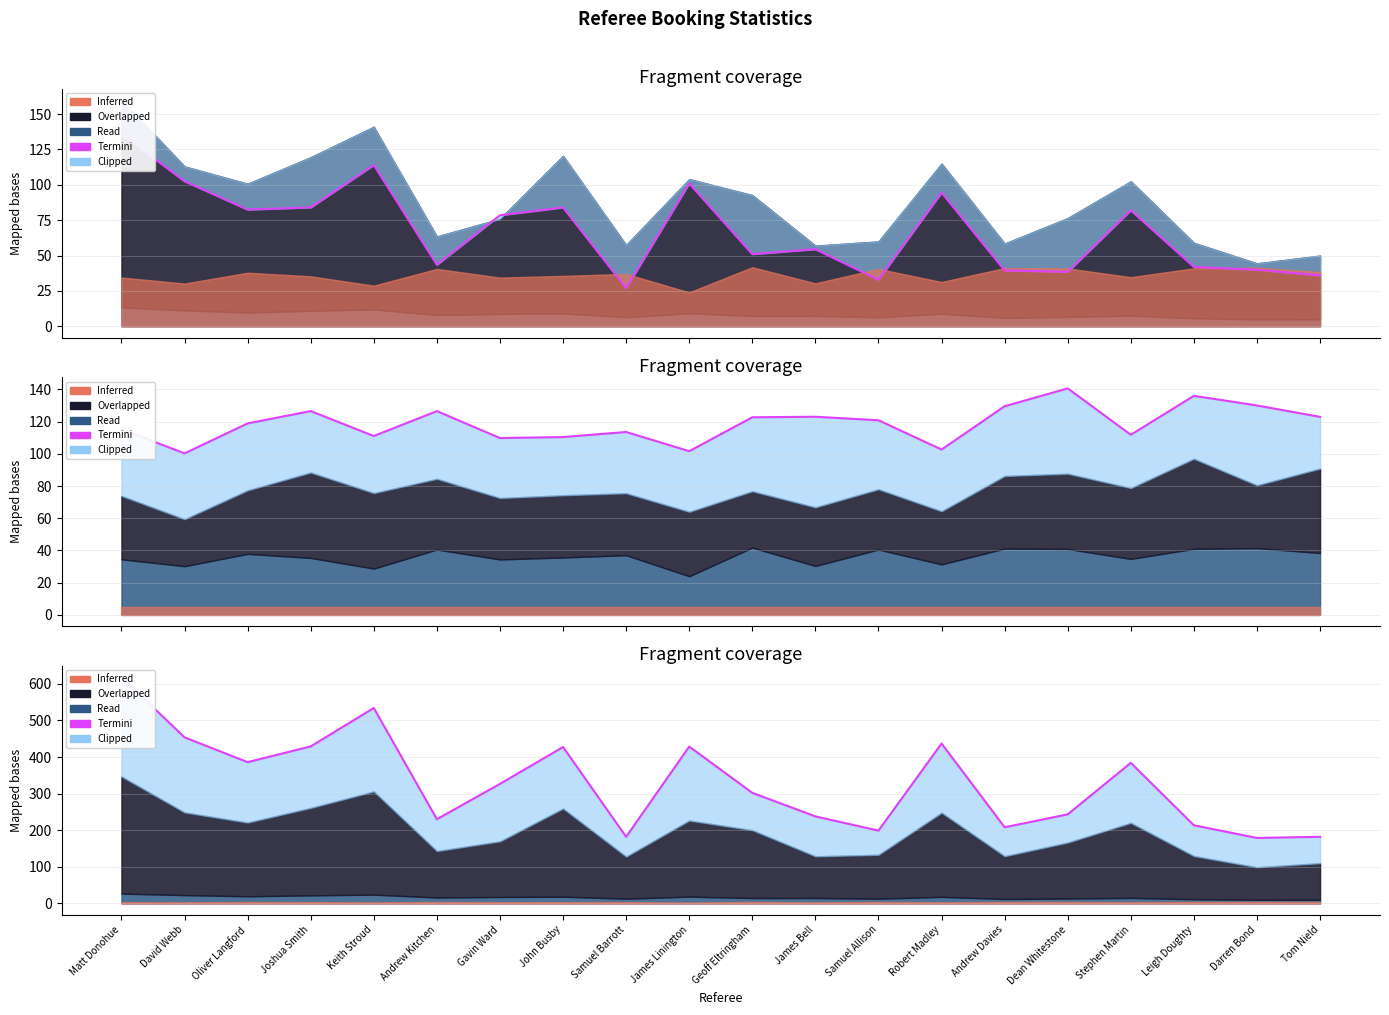

What is the change in value from Keith Stroud to Tom Nield?

-352.0